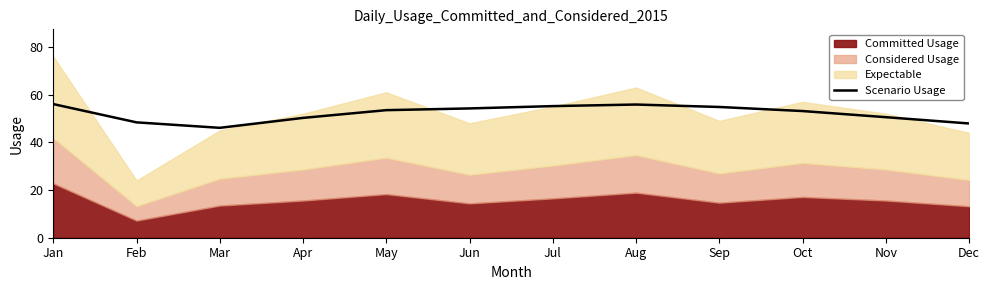

What is the minimum value for Scenario Usage?

46.1